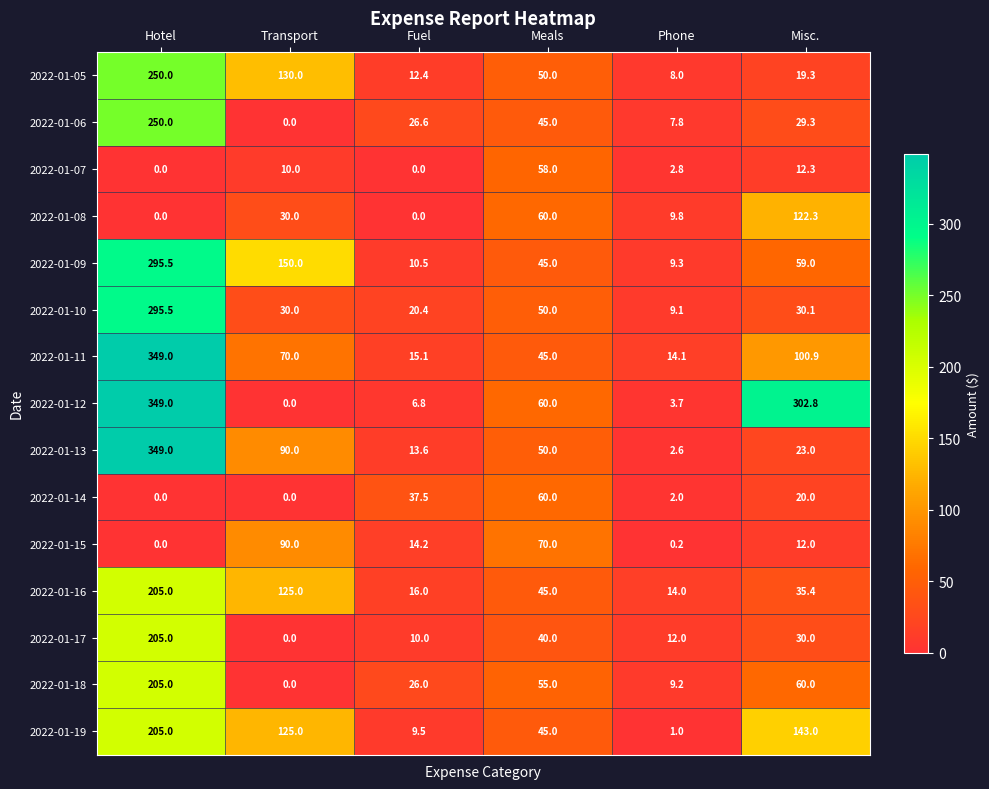

The value of 2022-01-16 at Meals is 74.6. True or false?

False